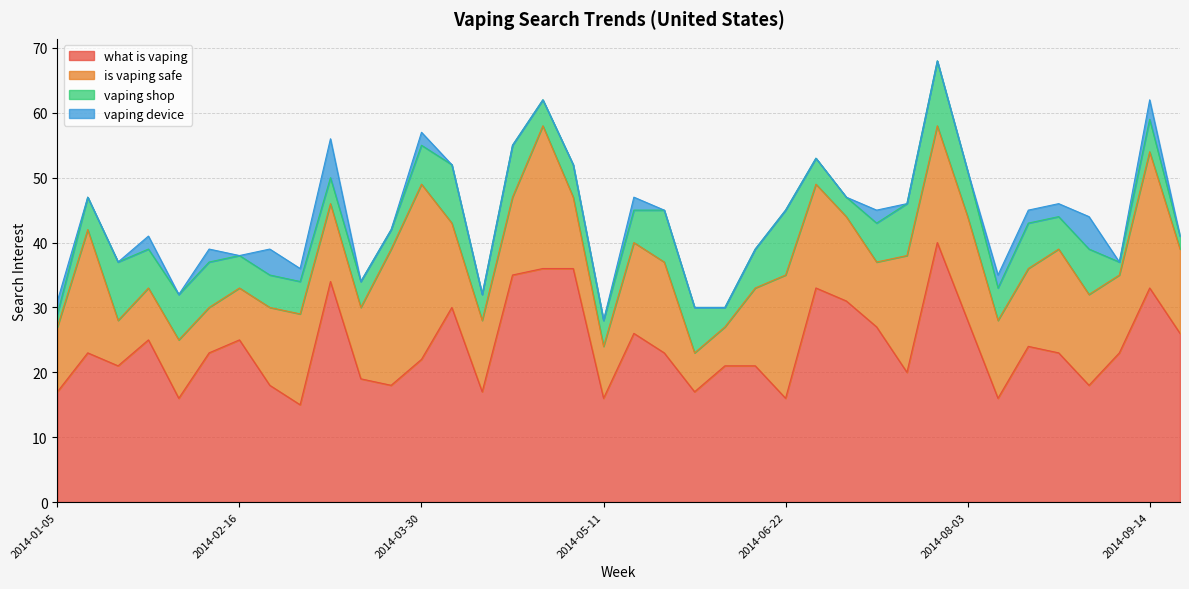

In vaping device, how many points are lower than both neighbors (excluding endpoints)?

4